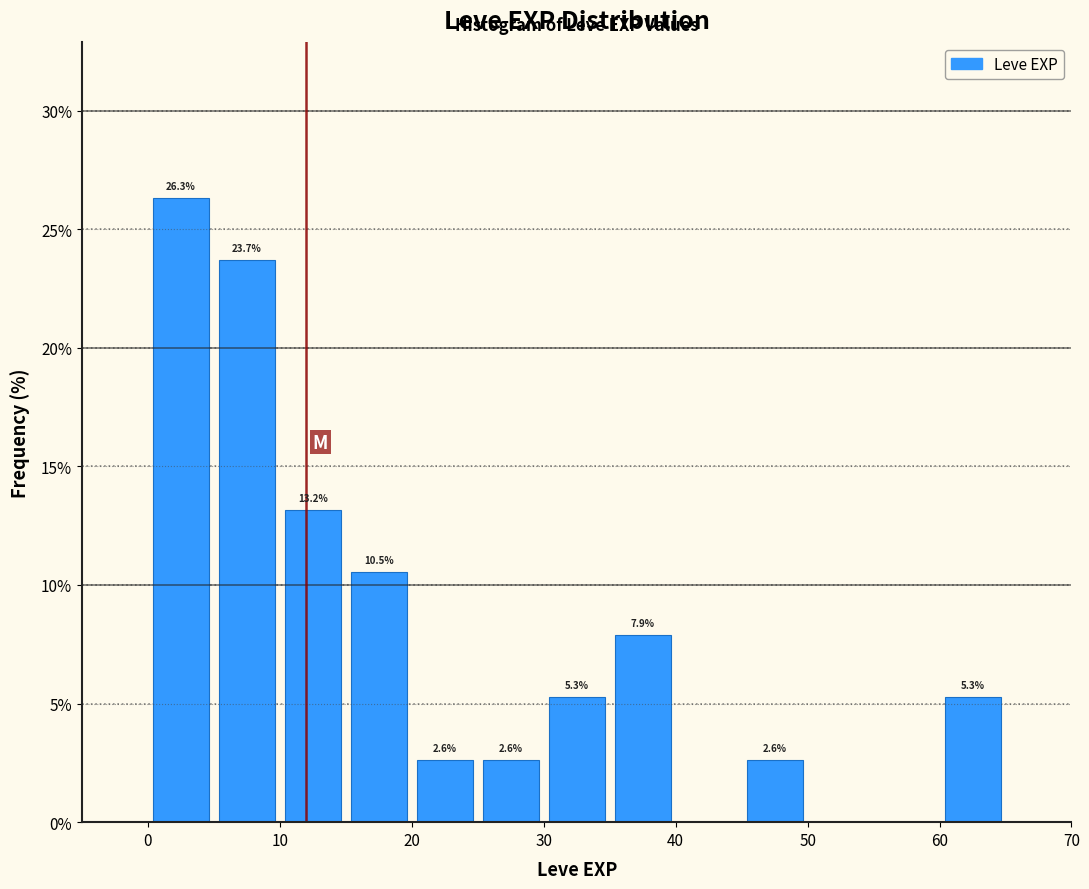

Over which range of the x-axis is the bar tallest?

0 to 5